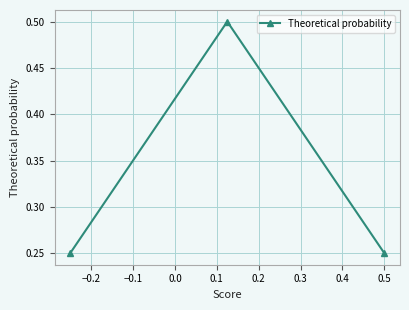

How many values are between 0 and 1?

3